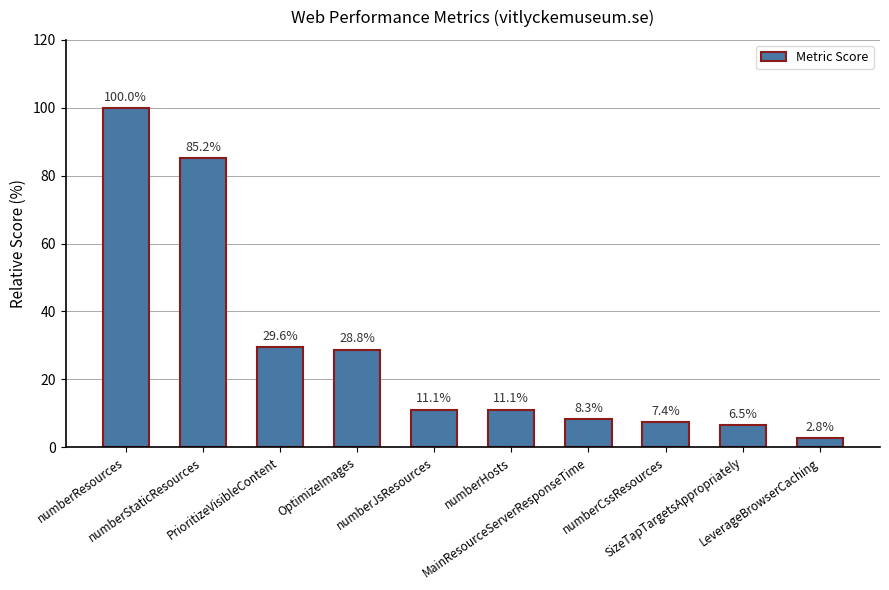

What is the minimum value shown in the chart?

2.8